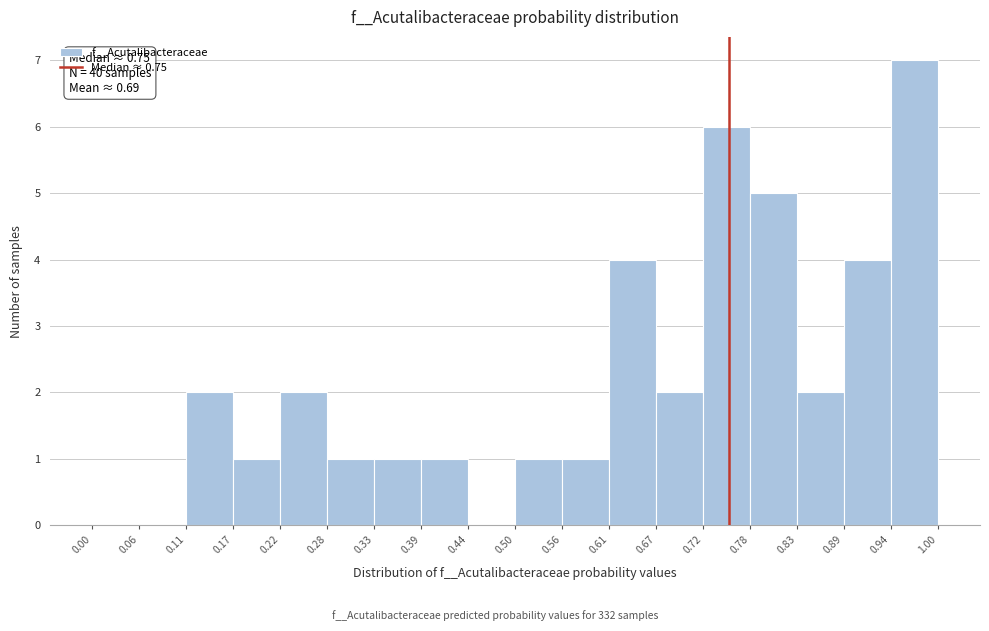

Which range on the x-axis has the tallest bar?

0.94 to 1.00